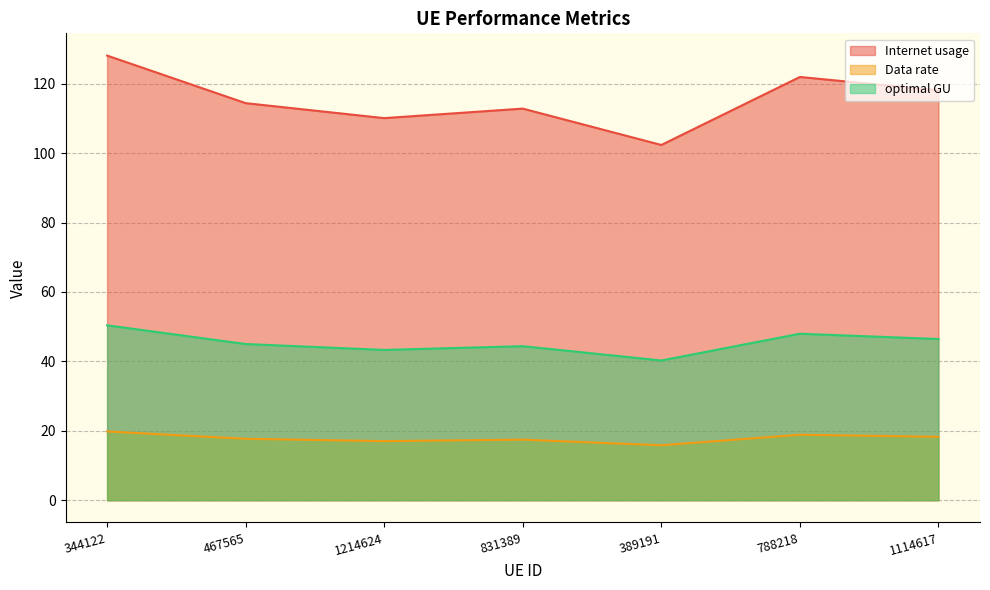

True or false: Internet usage and optimal GU intersect in this chart.

False